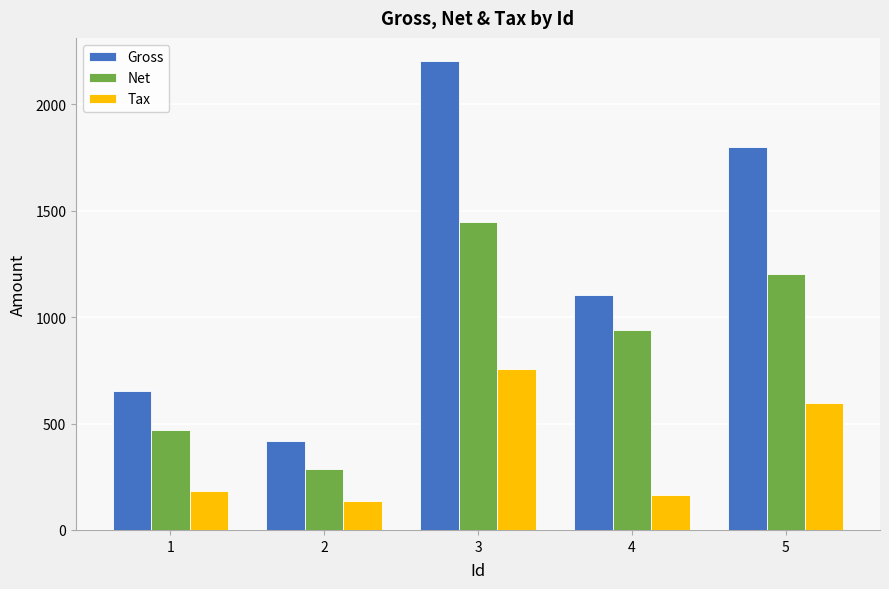

What is the spread (max minus min) of values at 5?

1200.3